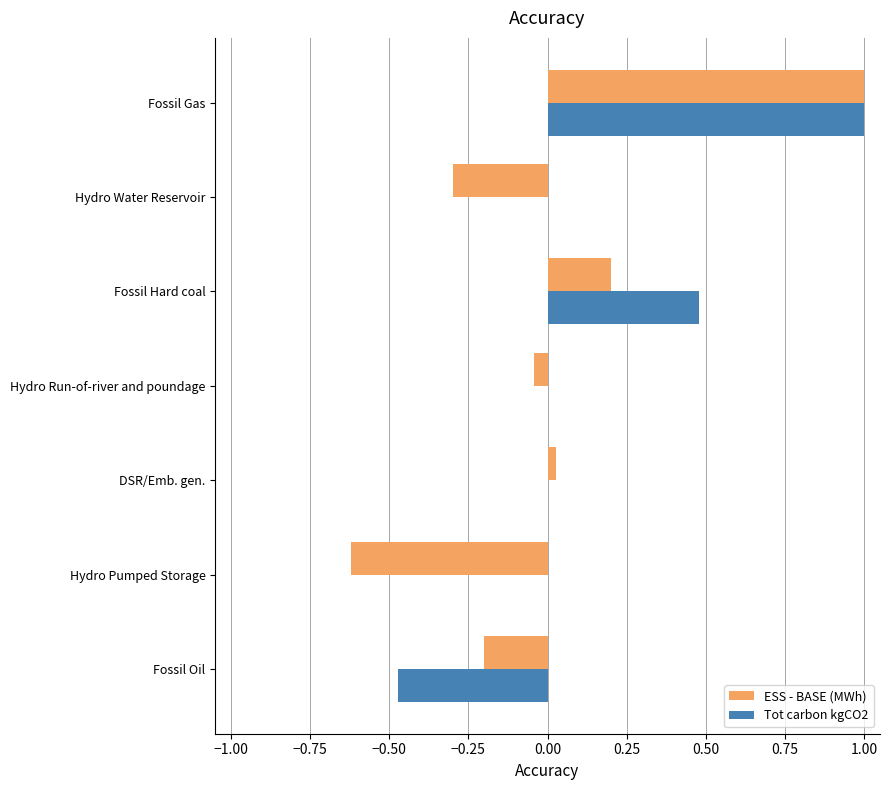

Between Hydro Run-of-river and poundage and Fossil Gas, which series saw the biggest shift?

ESS - BASE (MWh)